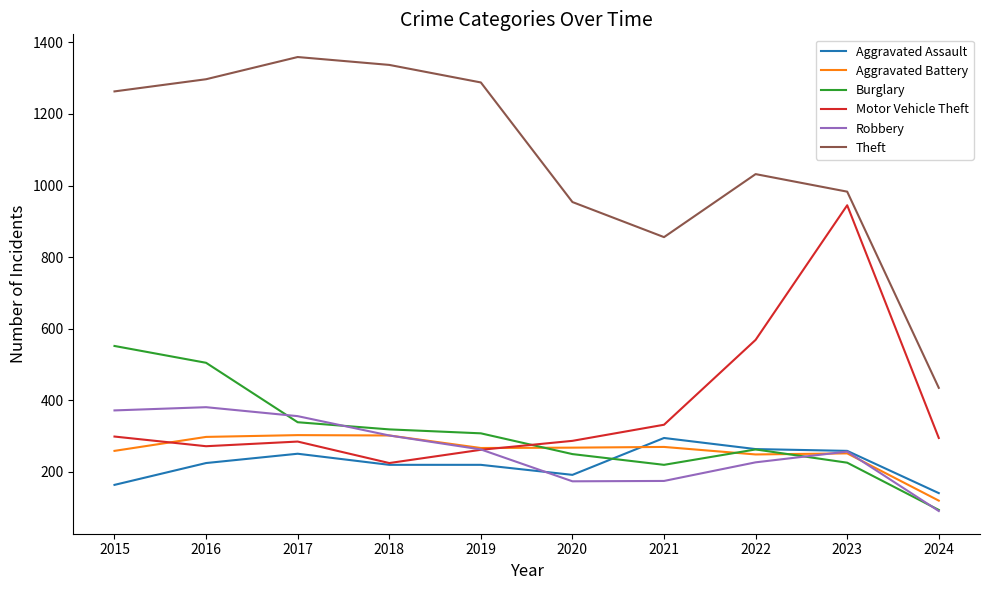

Is the value of Theft at 2016 greater than the value of Aggravated Battery at 2021?

Yes